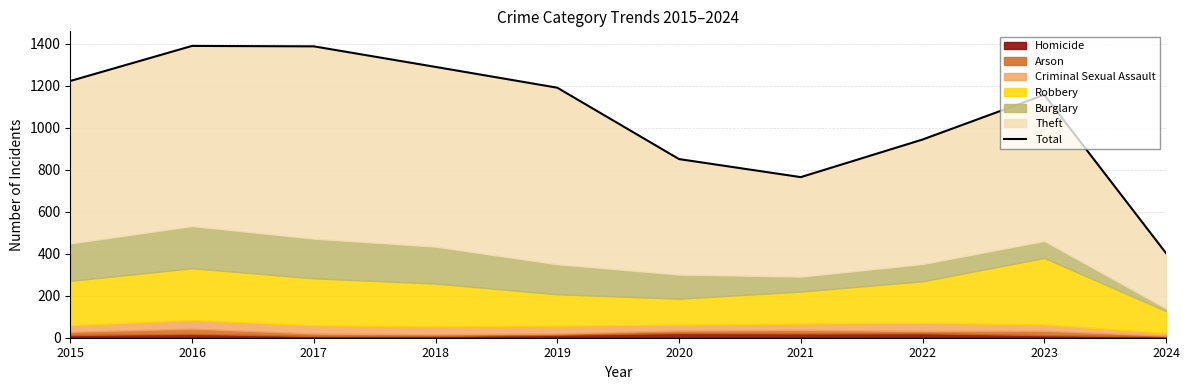

What is the difference between the maximum and minimum values?

987